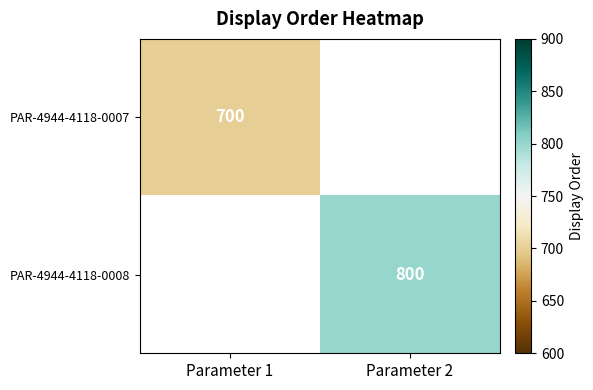

Is it true that PAR-4944-4118-0007 equals 990 at Parameter 1?

False